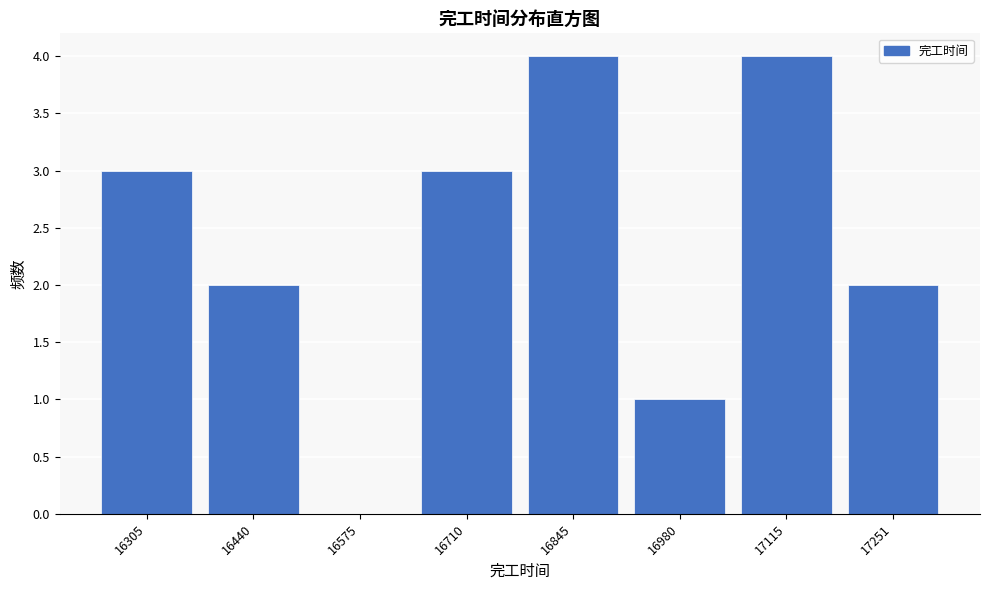

Reading left to right, list all the values displayed in this chart.

16305=3	16440=2	16575=0	16710=3	16845=4	16980=1	17115=4	17251=2